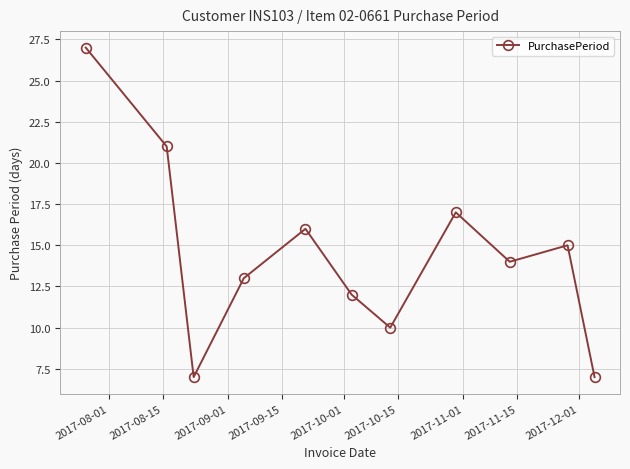

What is the difference between the second highest and second lowest values?

14